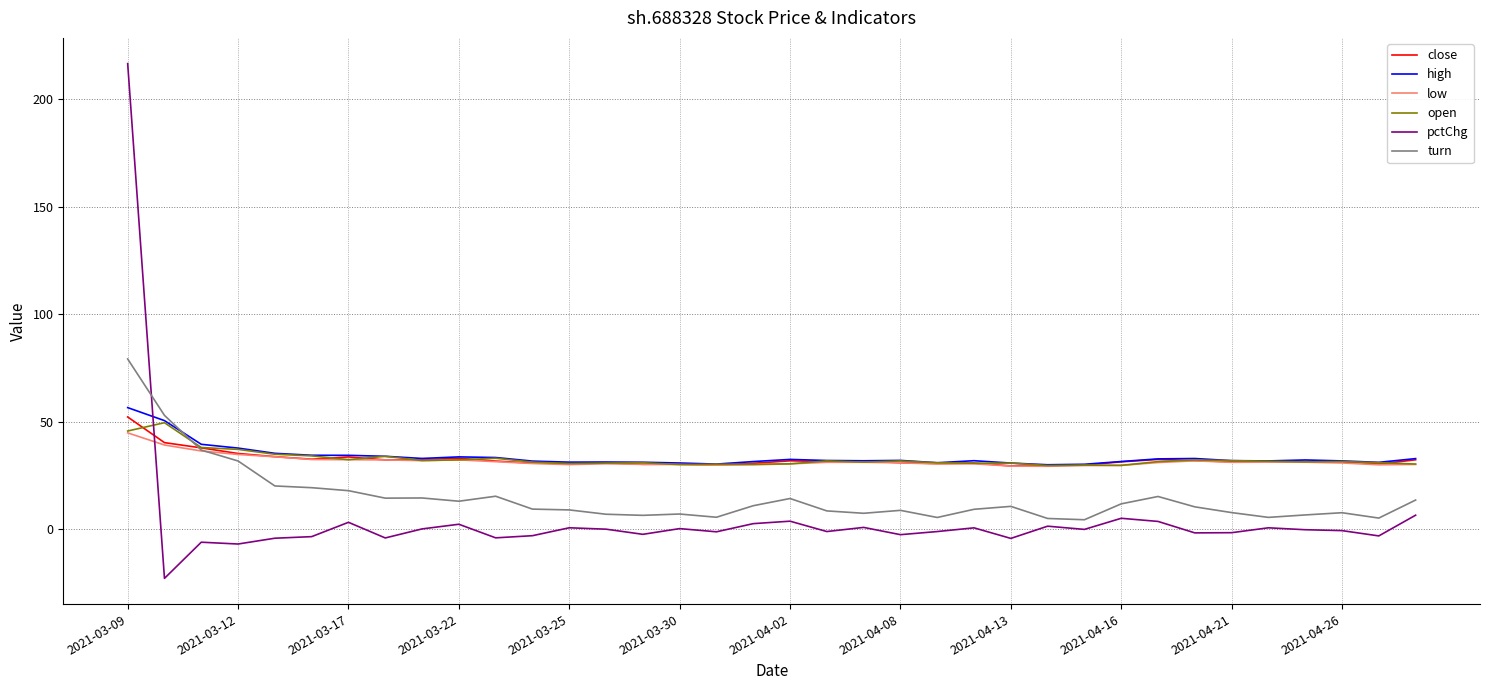

What is the smallest value displayed?

-22.9